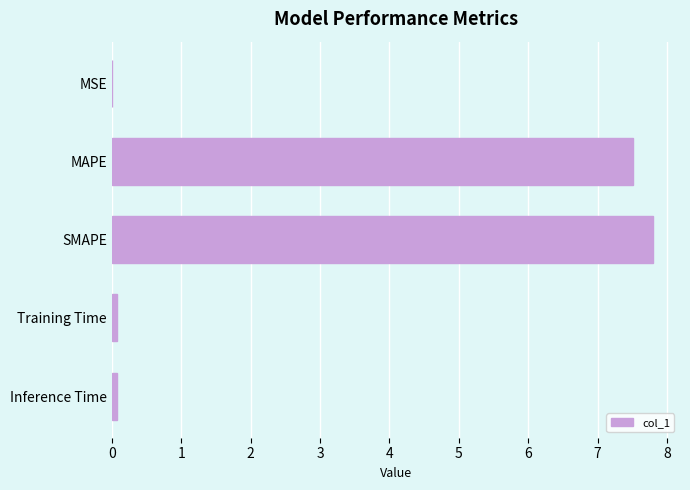

Are the bars horizontal?

Yes